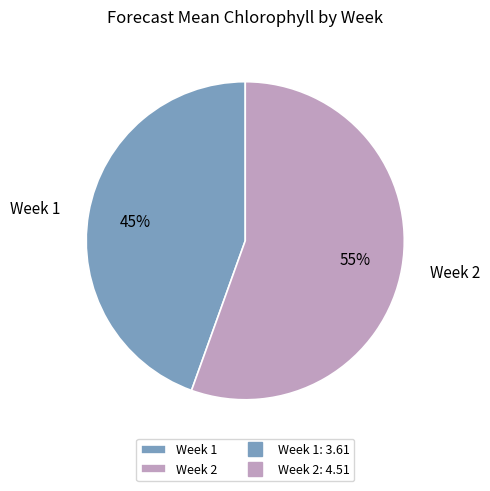

Which category has the biggest portion of the pie?

Week 2